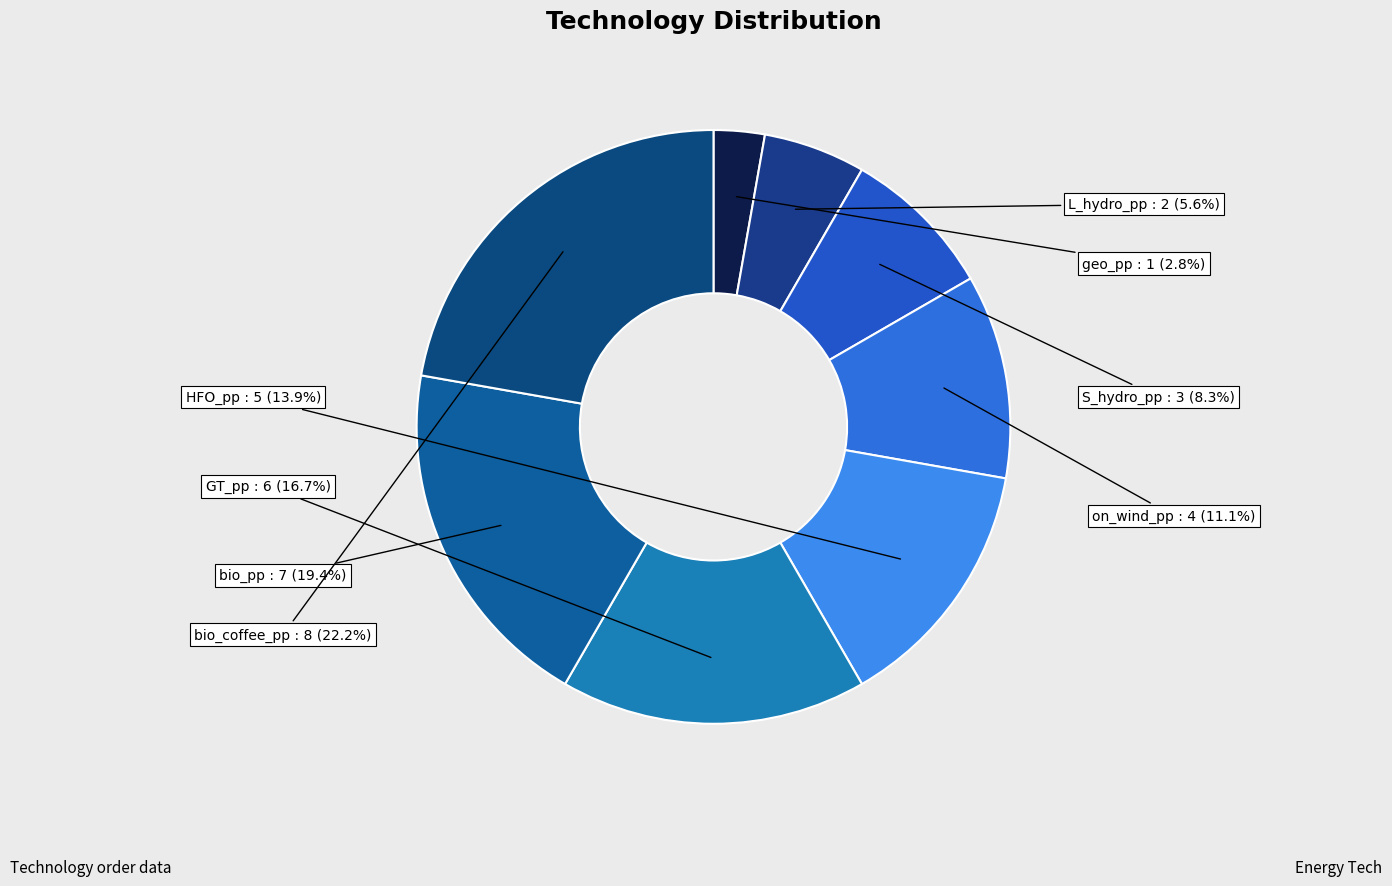

The on_wind_pp slice represents 21% of the pie. True or false?

False